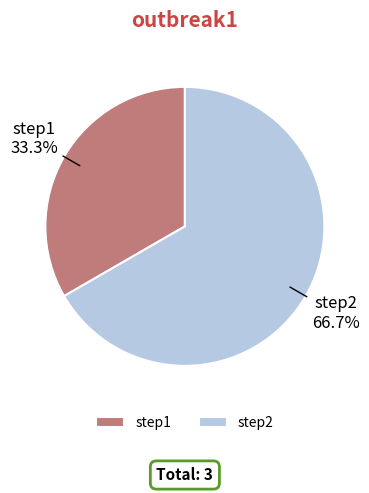

What portion of the pie excludes step2?

33.3%